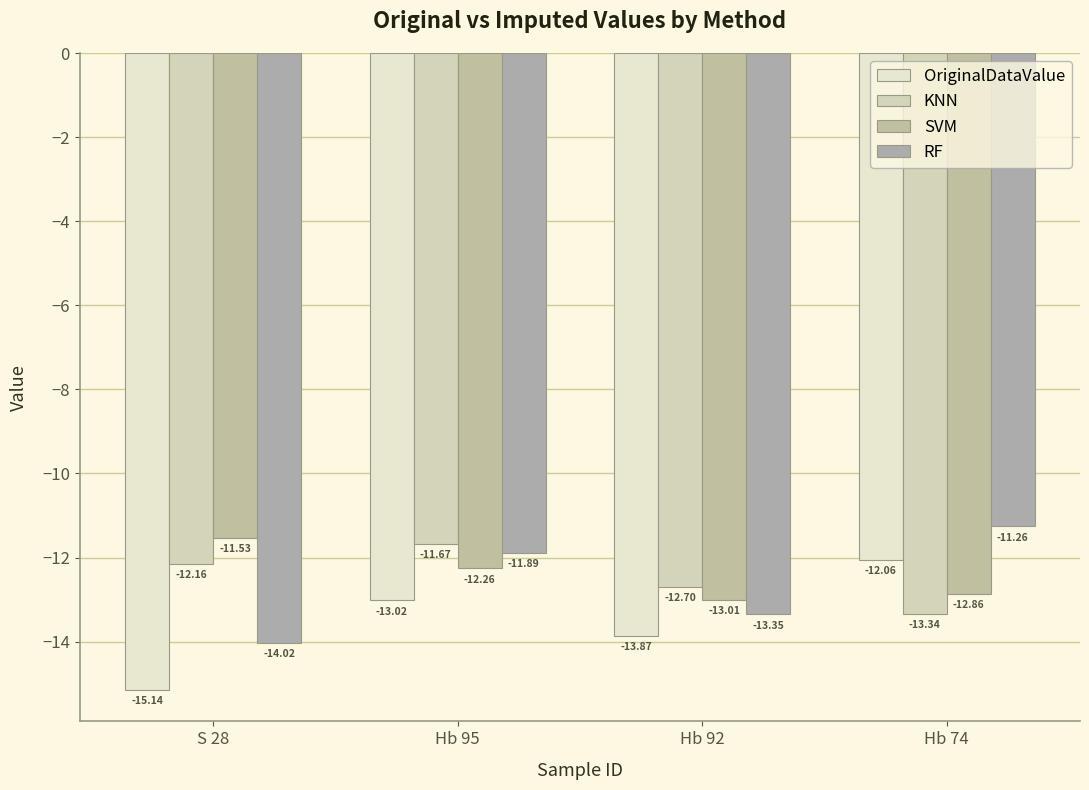

What are all the series names shown in the legend?

OriginalDataValue, KNN, SVM, RF